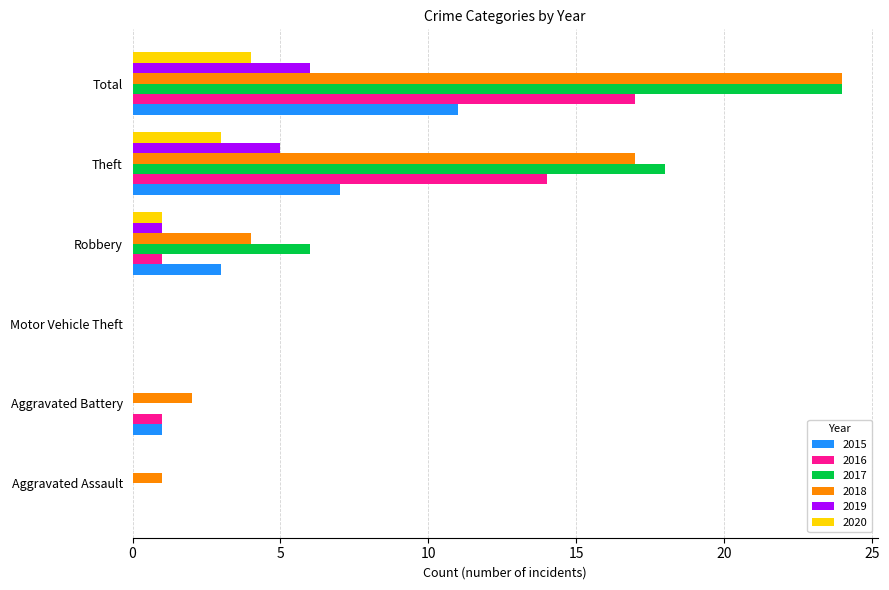

Between Aggravated Assault and Theft, which series saw the biggest shift?

2017